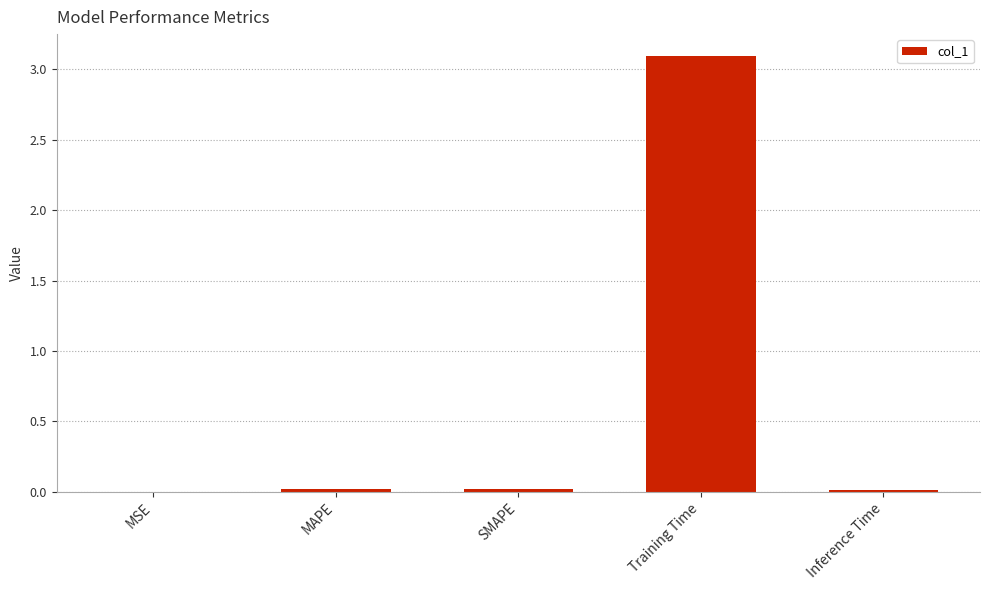

At which category does the chart reach its peak across all series?

Training Time